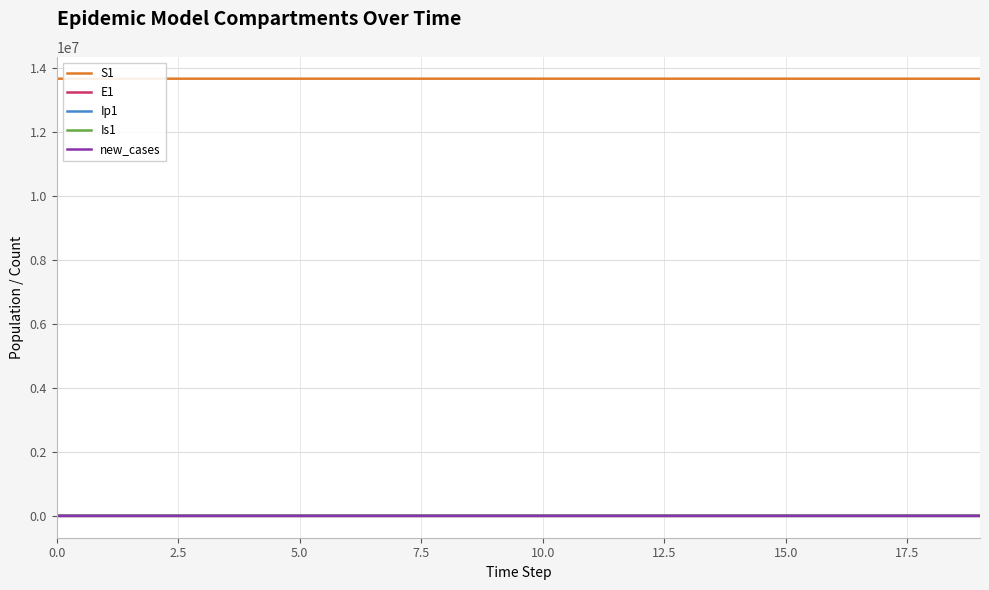

How many lines are shown in the chart?

5